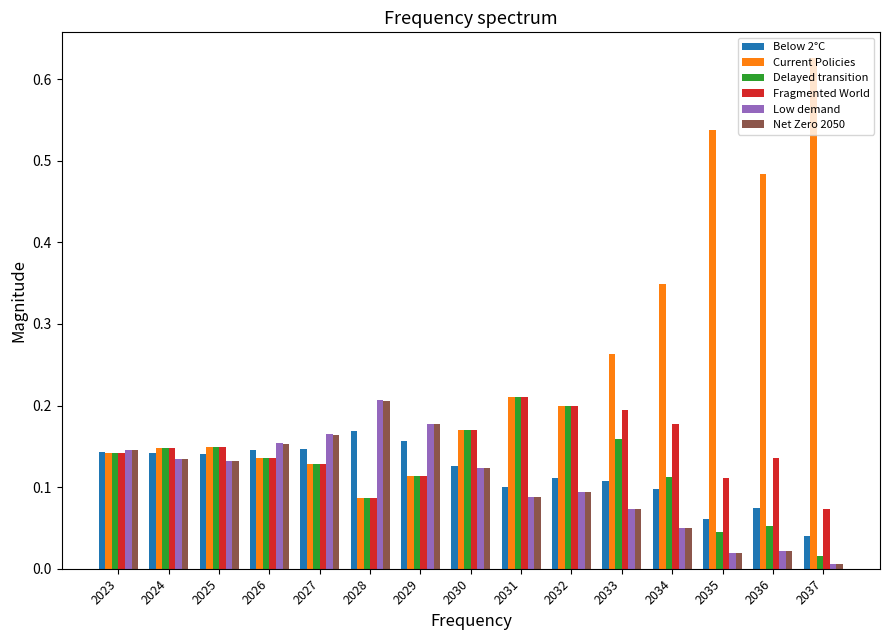

How many bars are there in total?

90